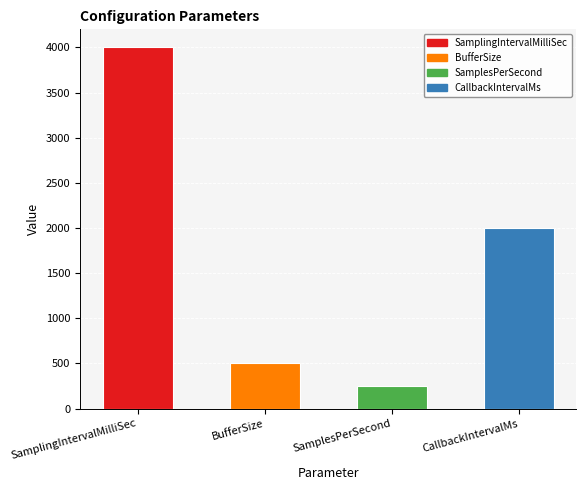

What is the change in value from BufferSize to SamplesPerSecond?

-250.0